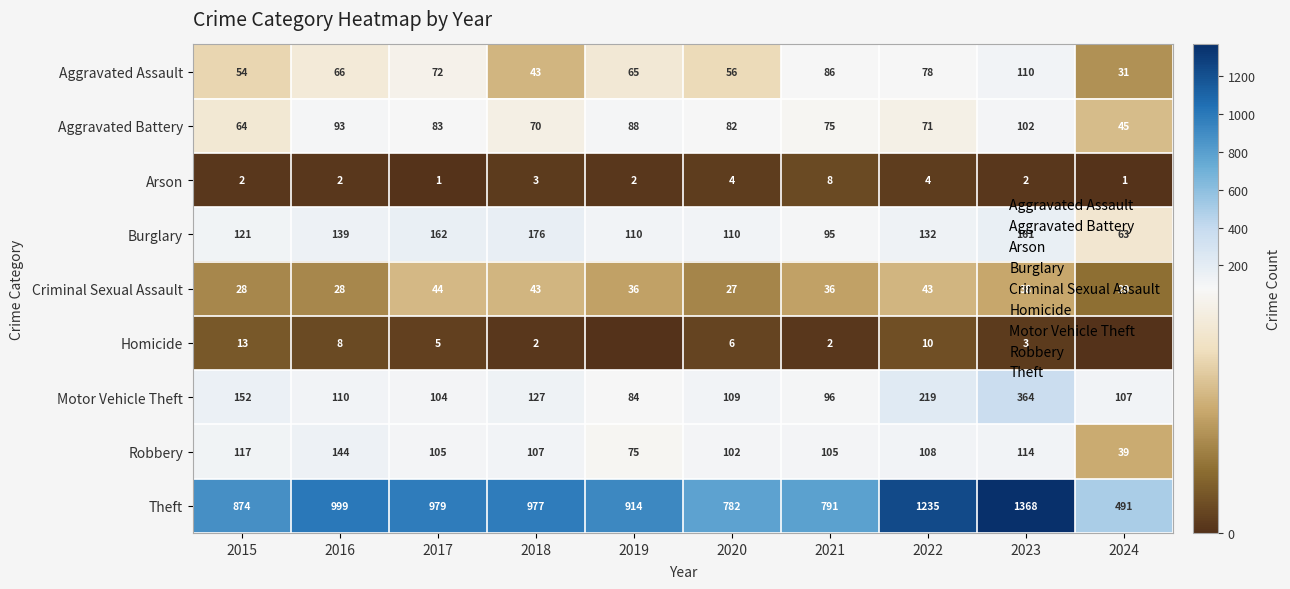

At which category is the sum across all series the highest?

2023